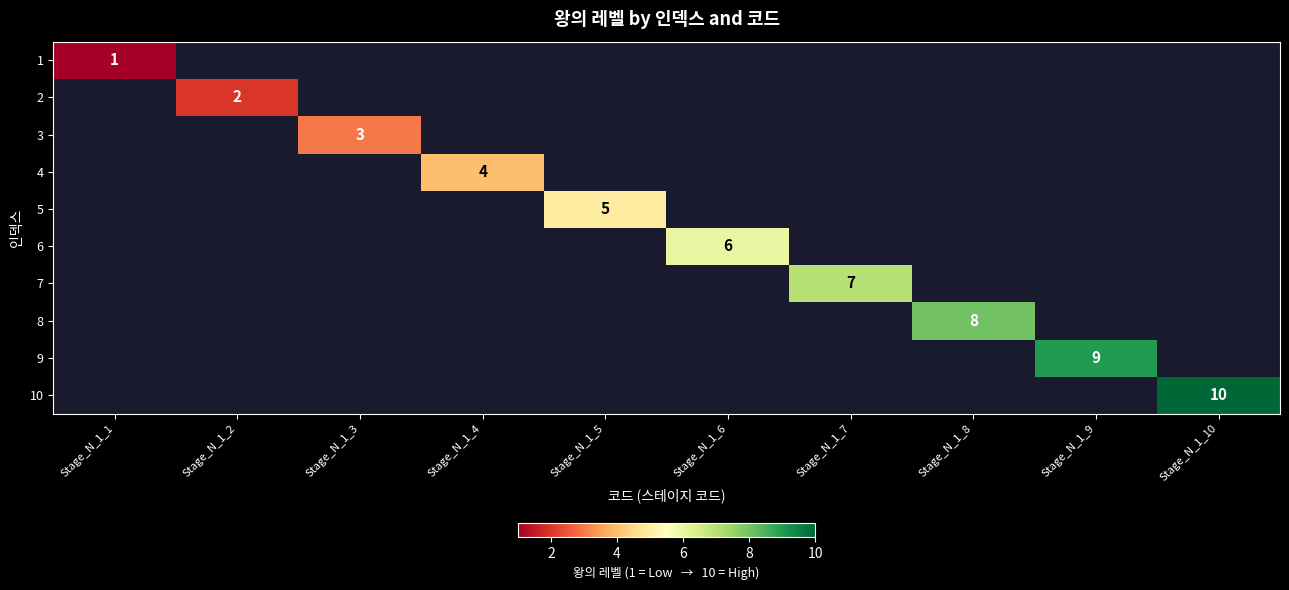

Count the number of data series in this chart.

10